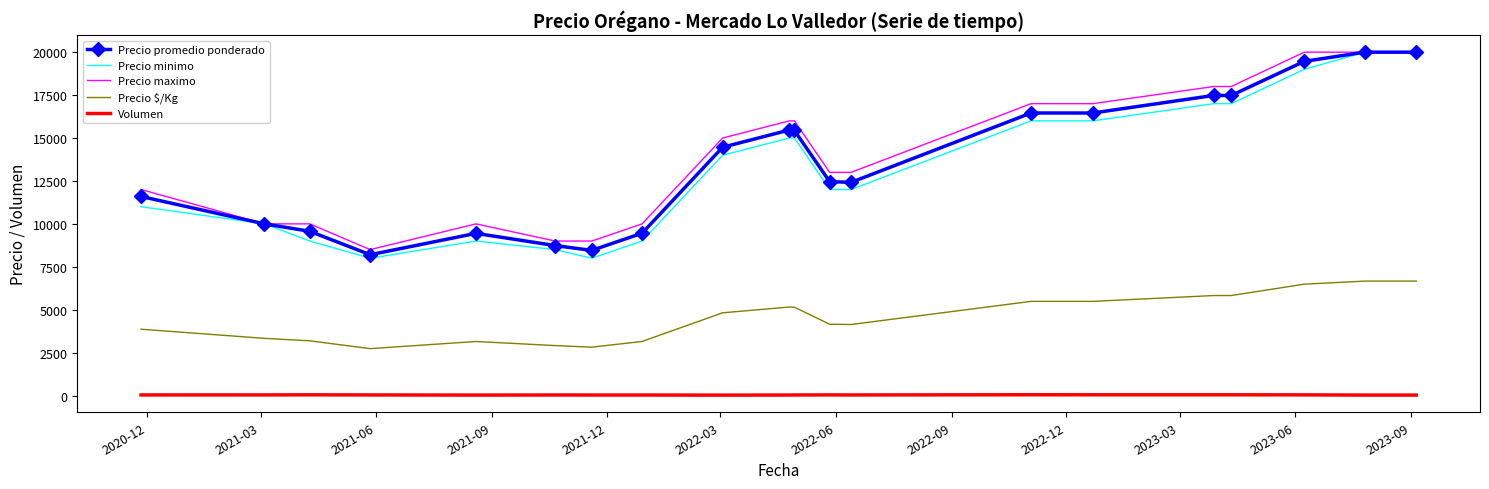

True or false: Precio $/Kg and Precio minimo intersect in this chart.

False